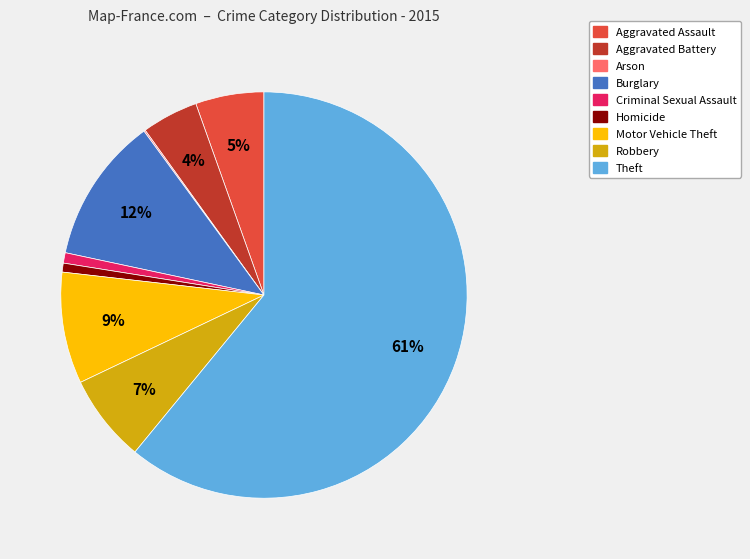

To the nearest percent, what is the difference between the largest and smallest slice percentages?

61%